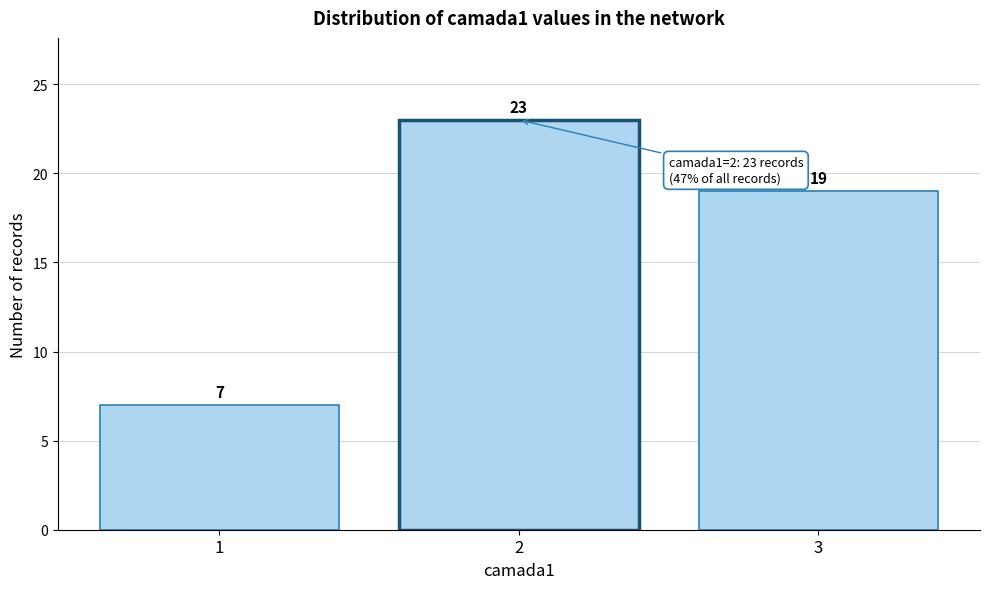

Reading left to right, what are all the values shown in this chart?

1=7	2=23	3=19